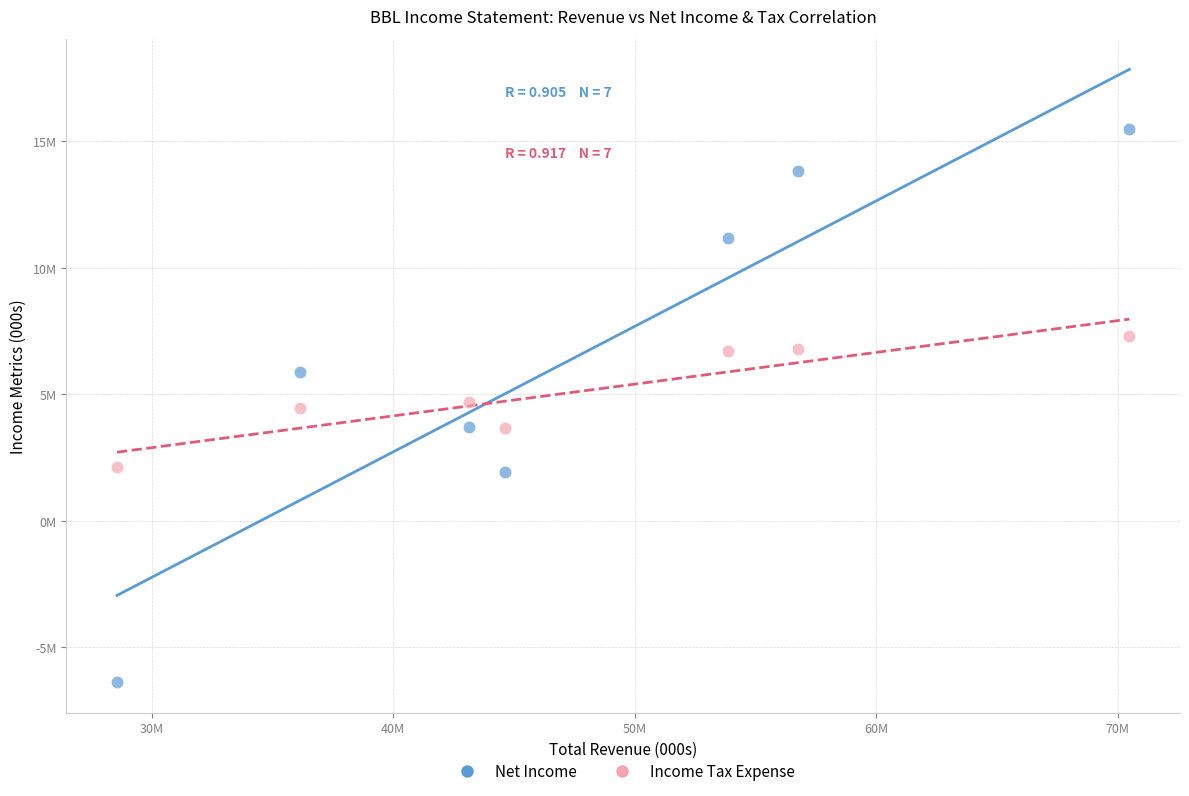

Which series contains the highest Y value?

Net Income